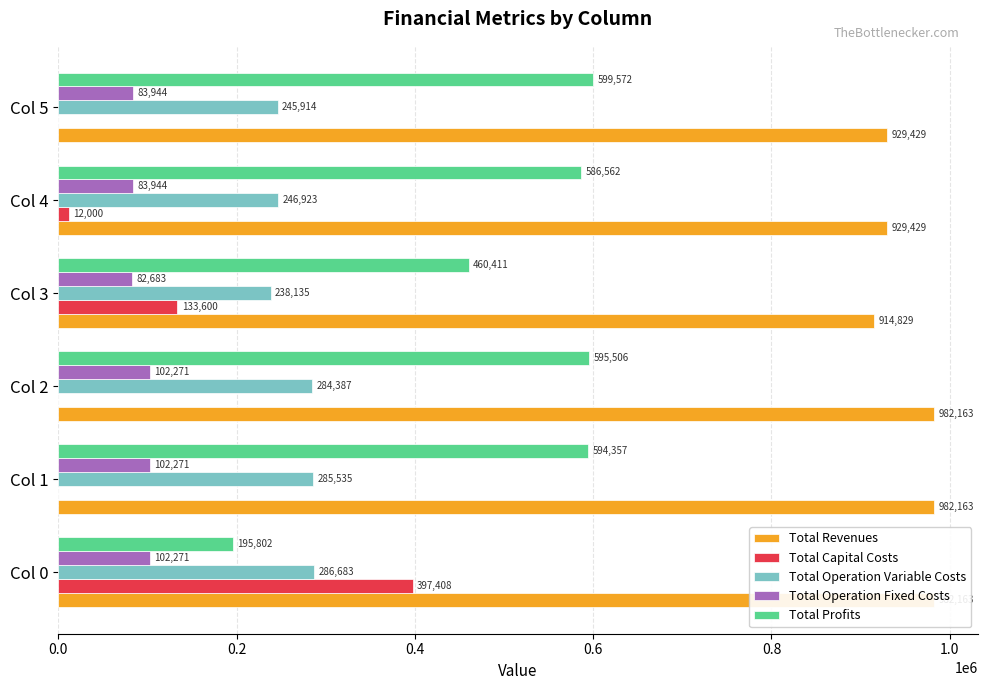

Are the bars grouped side by side (vs. stacked)?

Yes